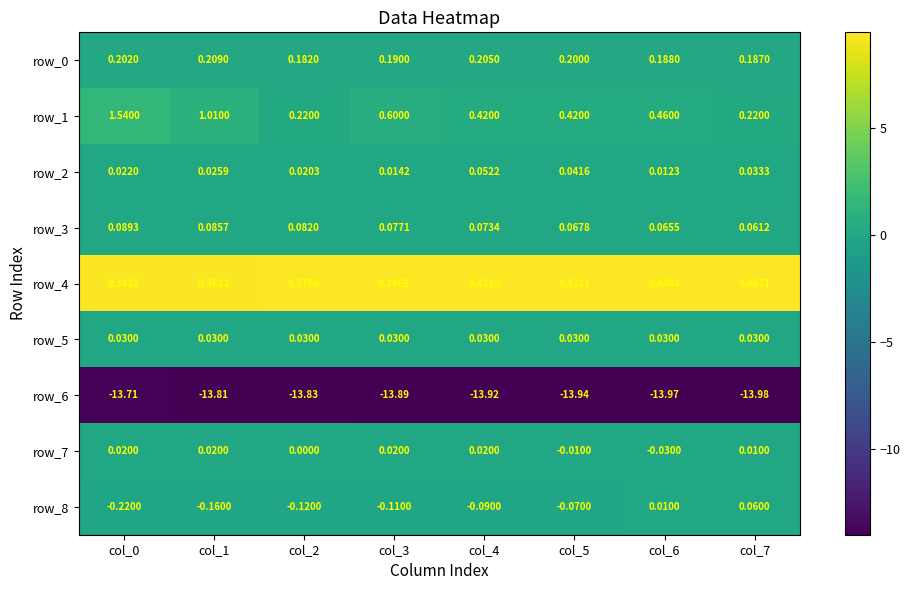

Reading left to right, list all the values displayed in this chart.

row_0: col_0=0.2	col_1=0.2	col_2=0.2	col_3=0.2	col_4=0.2	col_5=0.2	col_6=0.2	col_7=0.2
row_1: col_0=1.5	col_1=1.0	col_2=0.2	col_3=0.6	col_4=0.4	col_5=0.4	col_6=0.5	col_7=0.2
row_2: col_0=0.0	col_1=0.0	col_2=0.0	col_3=0.0	col_4=0.1	col_5=0.0	col_6=0.0	col_7=0.0
row_3: col_0=0.1	col_1=0.1	col_2=0.1	col_3=0.1	col_4=0.1	col_5=0.1	col_6=0.1	col_7=0.1
row_4: col_0=9.3	col_1=9.4	col_2=9.4	col_3=9.4	col_4=9.4	col_5=9.4	col_6=9.4	col_7=9.5
row_5: col_0=0.0	col_1=0.0	col_2=0.0	col_3=0.0	col_4=0.0	col_5=0.0	col_6=0.0	col_7=0.0
row_6: col_0=-13.7	col_1=-13.8	col_2=-13.8	col_3=-13.9	col_4=-13.9	col_5=-13.9	col_6=-14.0	col_7=-14.0
row_7: col_0=0.0	col_1=0.0	col_2=0.0	col_3=0.0	col_4=0.0	col_5=-0.0	col_6=-0.0	col_7=0.0
row_8: col_0=-0.2	col_1=-0.2	col_2=-0.1	col_3=-0.1	col_4=-0.1	col_5=-0.1	col_6=0.0	col_7=0.1